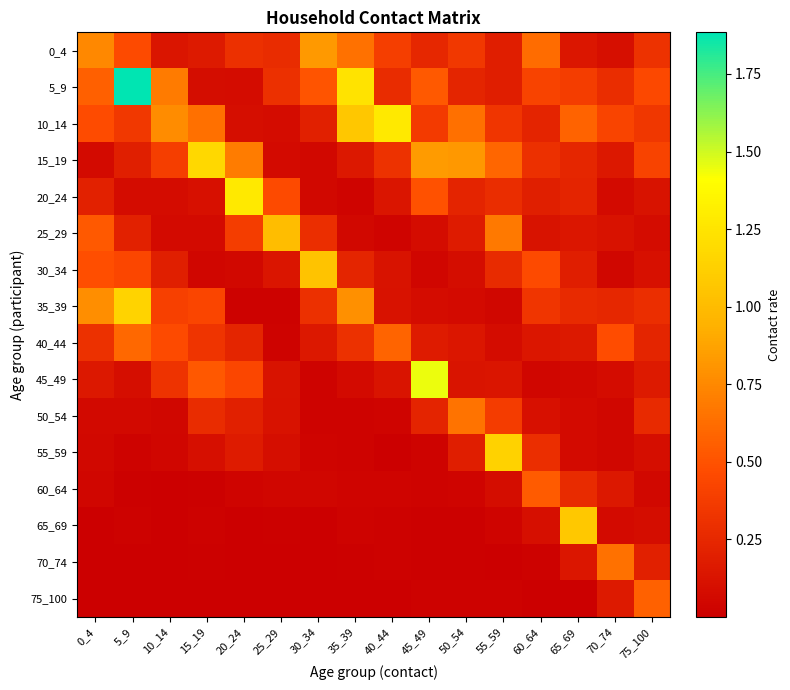

What is the spread (max minus min) of values at 5_9?

1.9